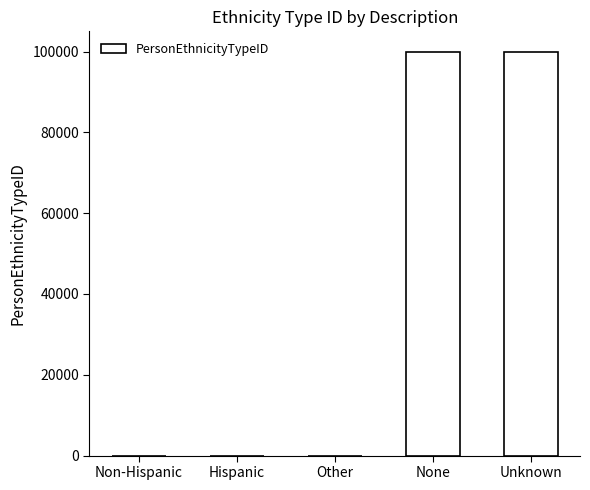

Is it true that the value at Unknown is 142815?

False